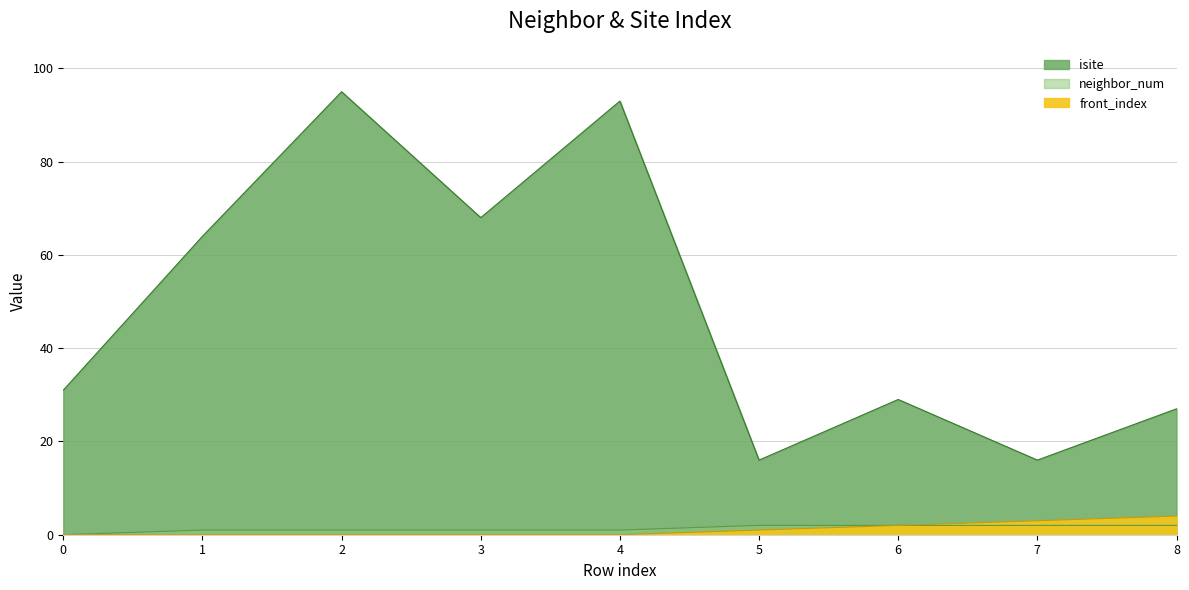

Reading left to right, what are all the values shown in this chart?

isite: 0=31	1=64	2=95	3=68	4=93	5=16	6=29	7=16	8=27
neighbor_num: 0=0	1=1	2=1	3=1	4=1	5=2	6=2	7=2	8=2
front_index: 0=0	1=0	2=0	3=0	4=0	5=1	6=2	7=3	8=4